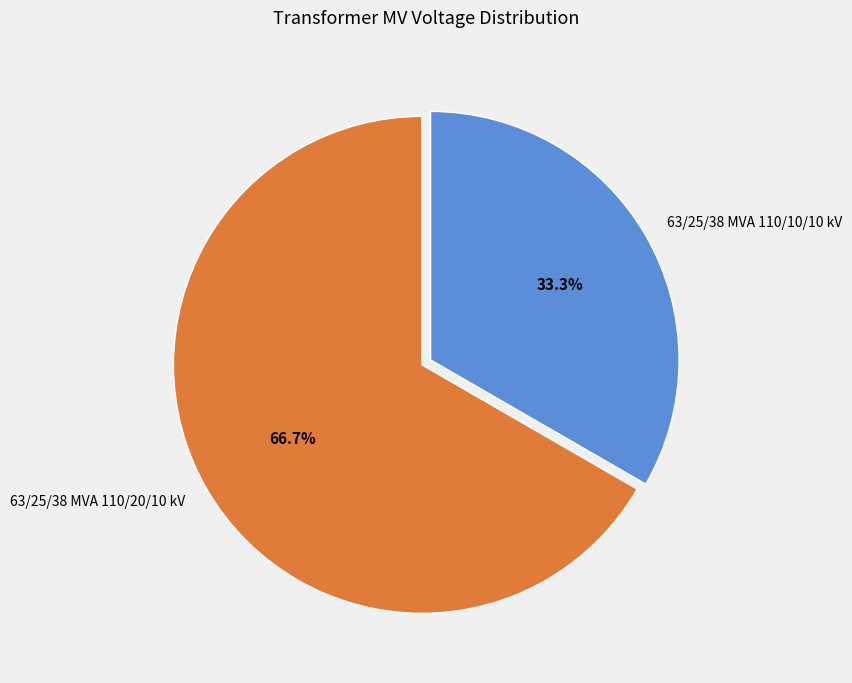

True or false: 63/25/38 MVA 110/20/10 kV accounts for 78% of the total.

False